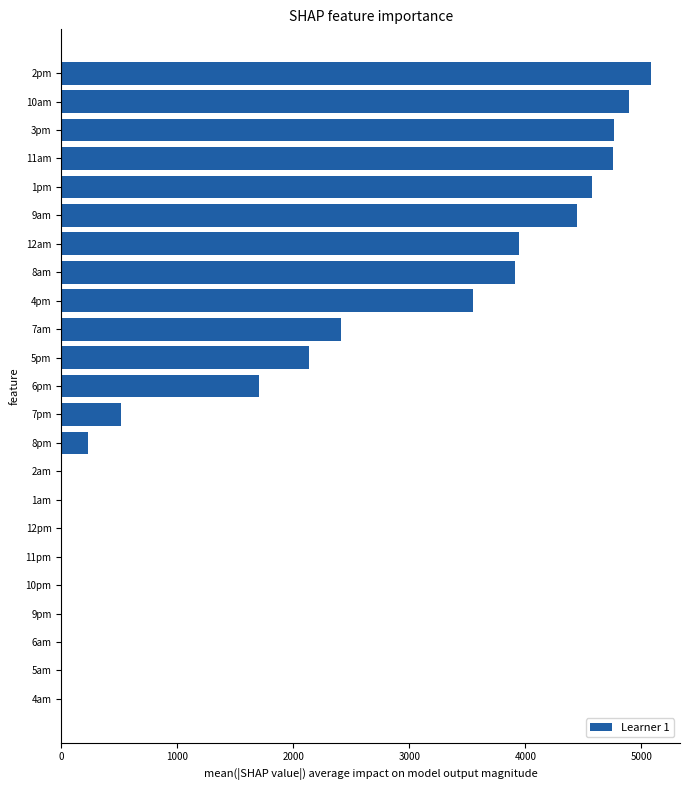

Approximately how many times larger is the value at 4pm compared to 11am?

0.7